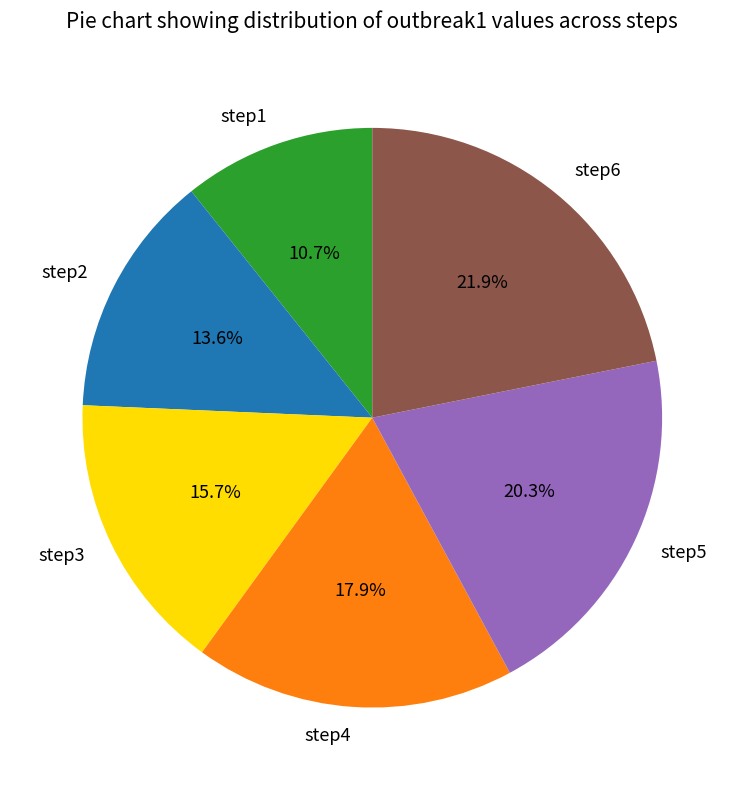

How much of the chart is everything except step4?

82.1%